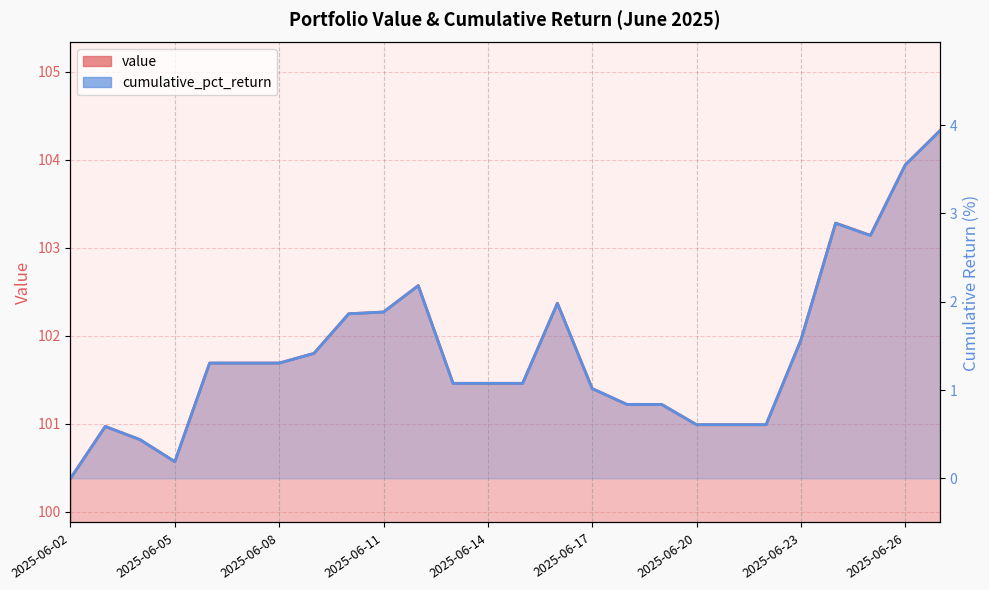

The cumulative_pct_return series shows 5.7 at 2025-06-26. True or false?

False